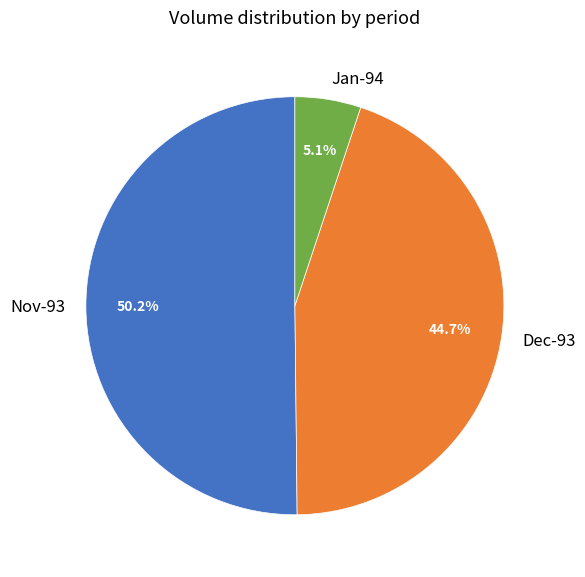

Between Jan-94 and Nov-93, which is larger?

Nov-93